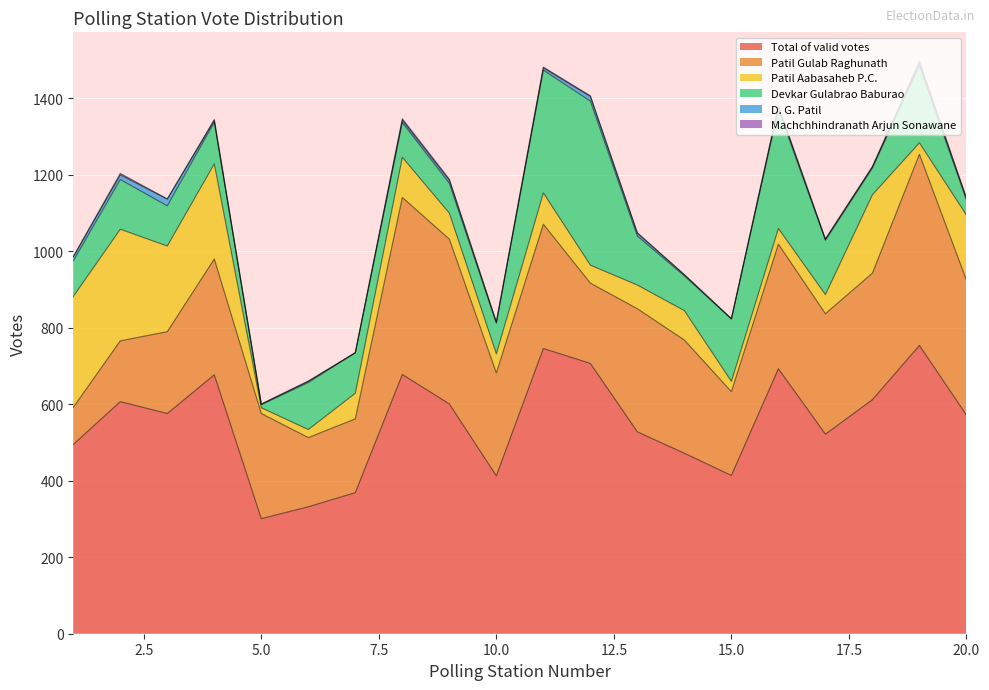

Which series has the largest range (max minus min)?

Total of valid votes